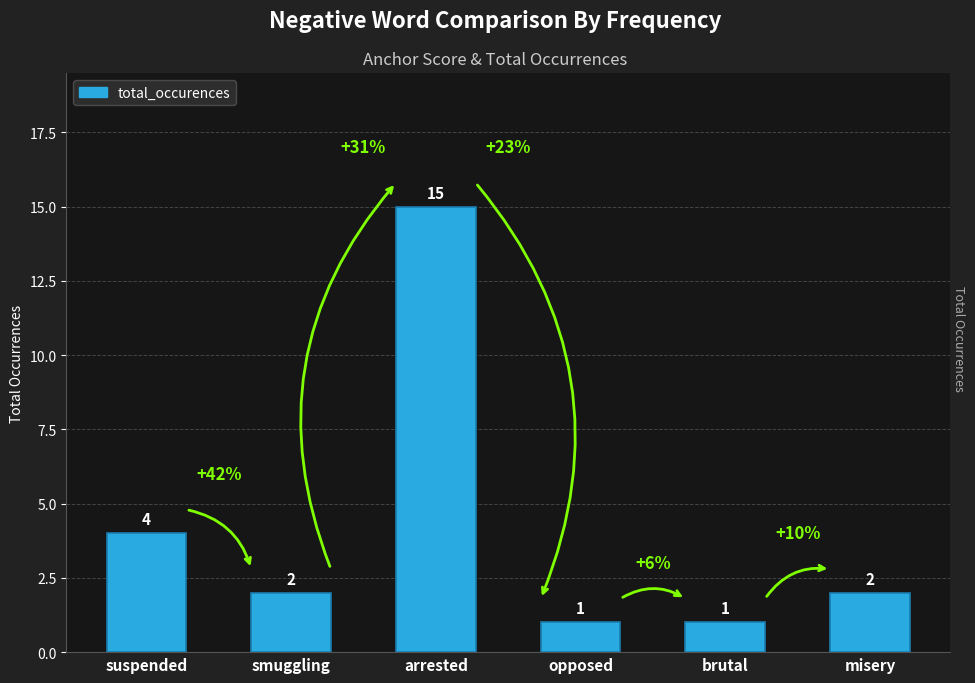

Count the number of categories in the chart.

6